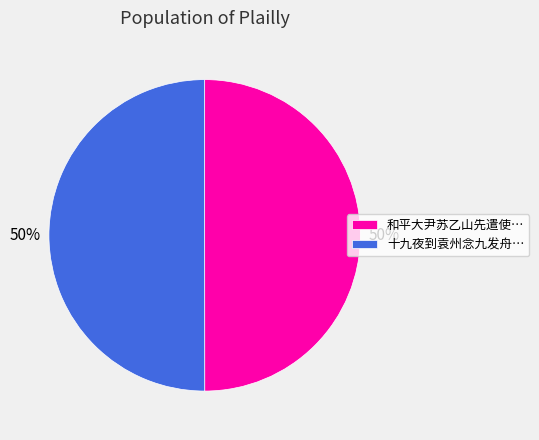

Is it true that 十九夜到袁州念九发舟… is 65% of the pie?

False